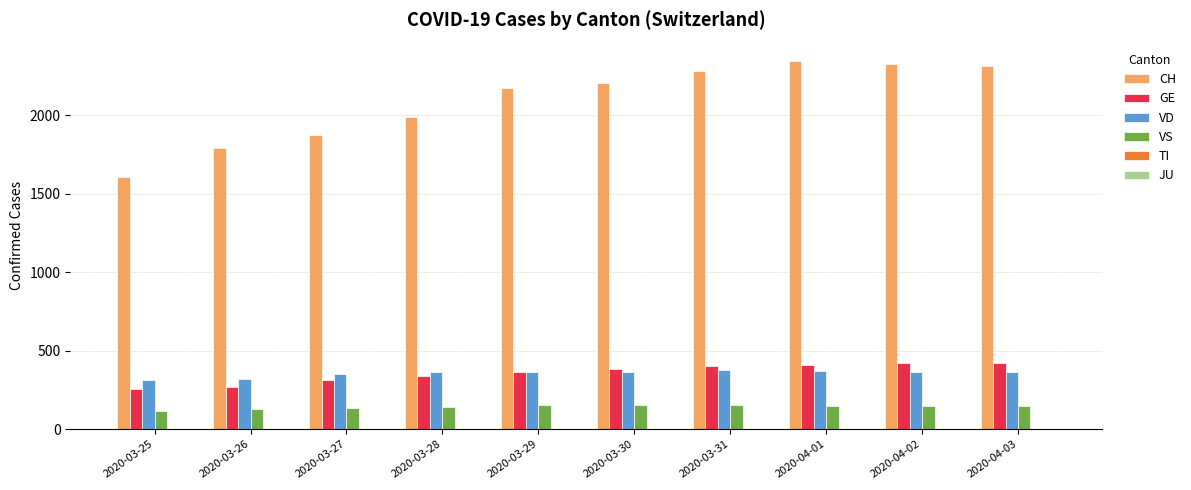

What is the difference between the second highest and minimum values in the CH series?

719